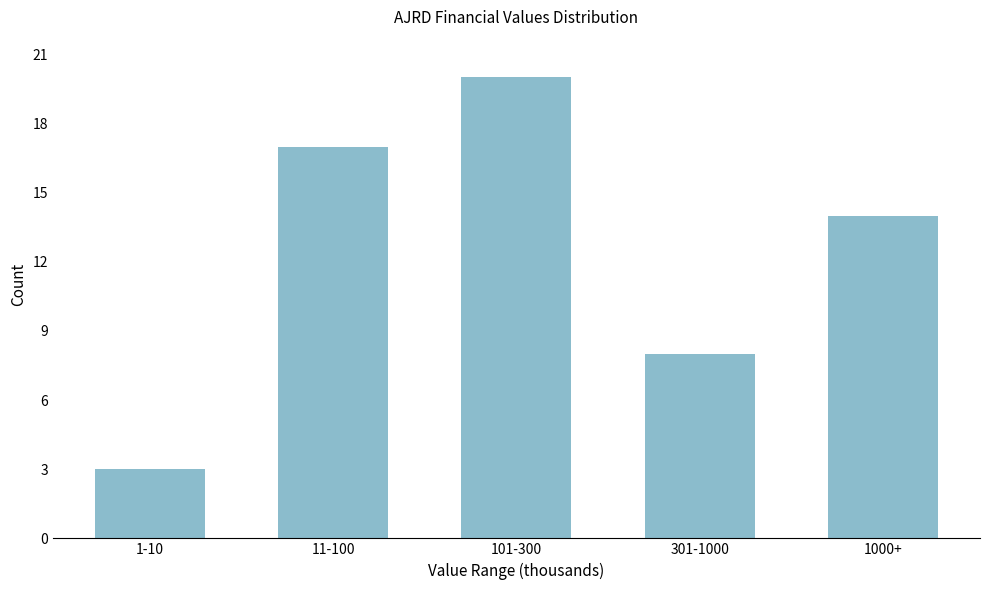

Reading right to left, what are all the values shown in this chart?

1000+=14	301-1000=8	101-300=20	11-100=17	1-10=3